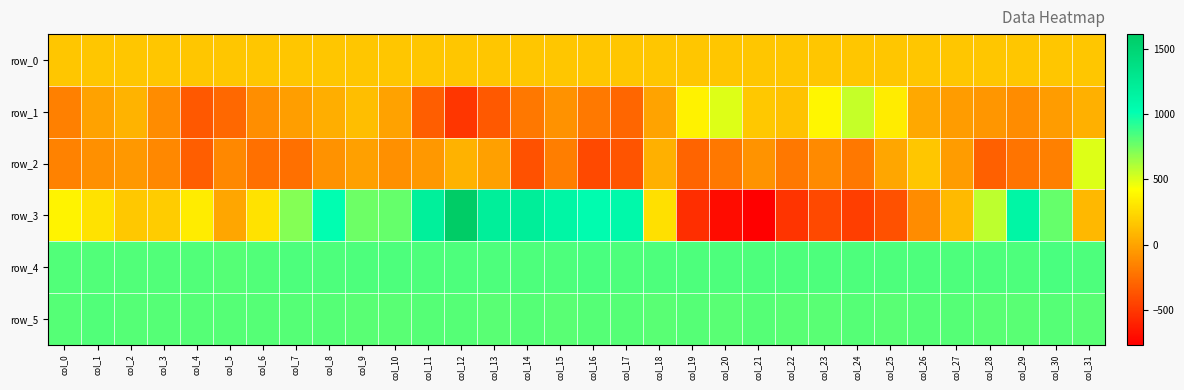

Rank the series at col_29 from lowest to highest value.

row_2, row_1, row_0, row_5, row_4, row_3